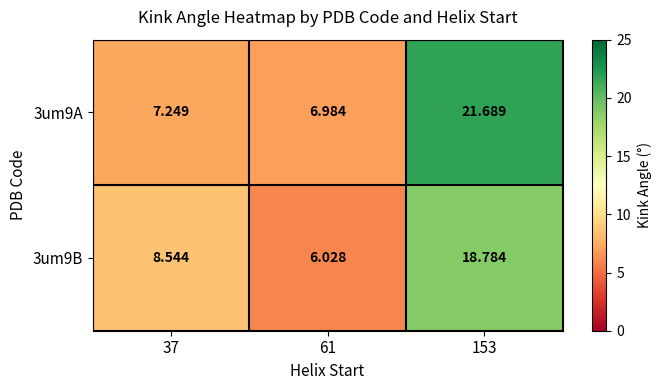

Is the value of 3um9A at 37 greater than the value of 3um9B at 61?

Yes